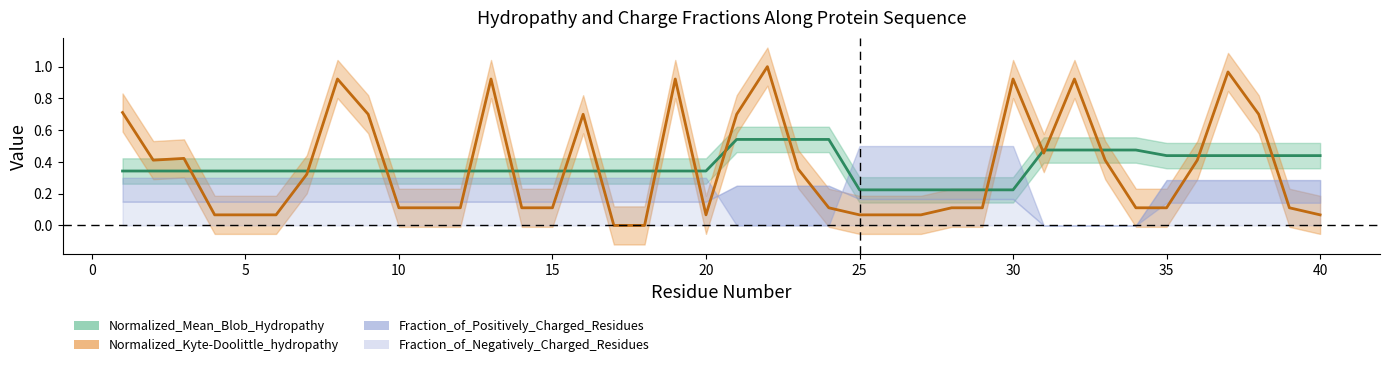

What is the lowest value of the Normalized_Mean_Blob_Hydropathy series?

0.2